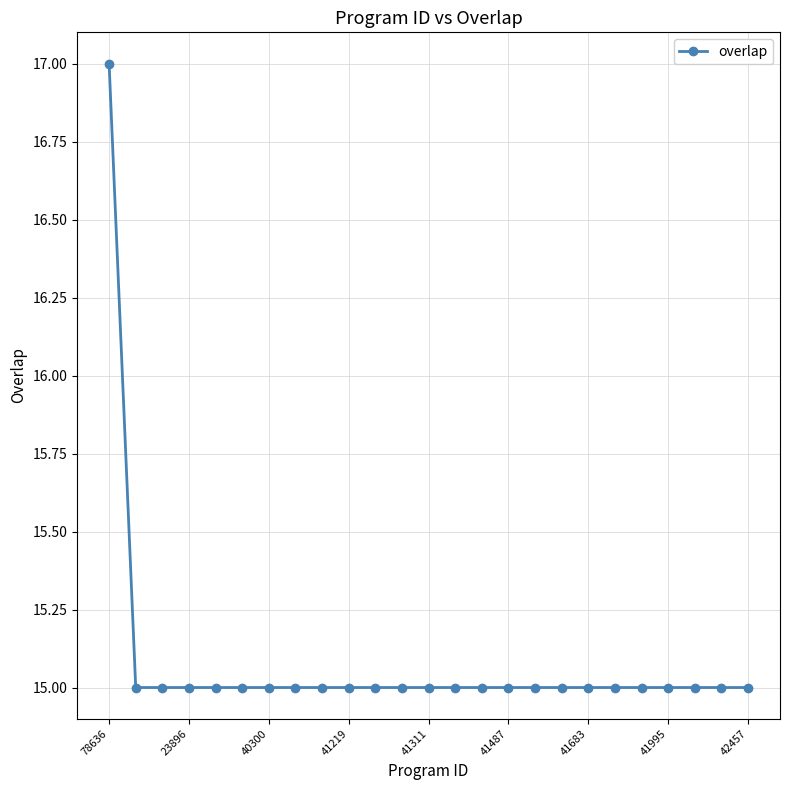

What is the value of the 14th point from the left?

15